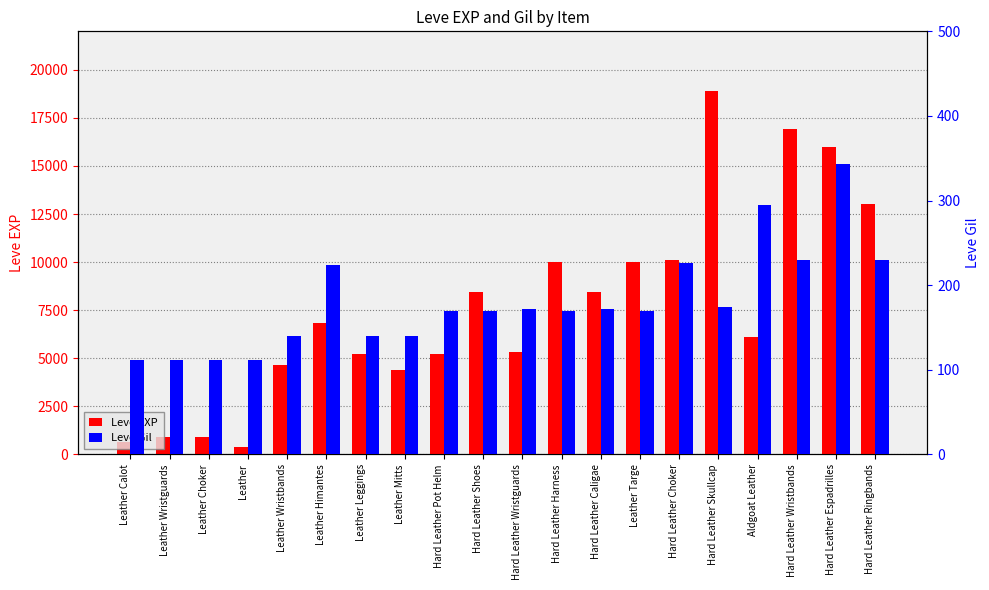

Is the value of Leve Gil at Hard Leather Caligae greater than the value of Leve EXP at Leather Wristguards?

No